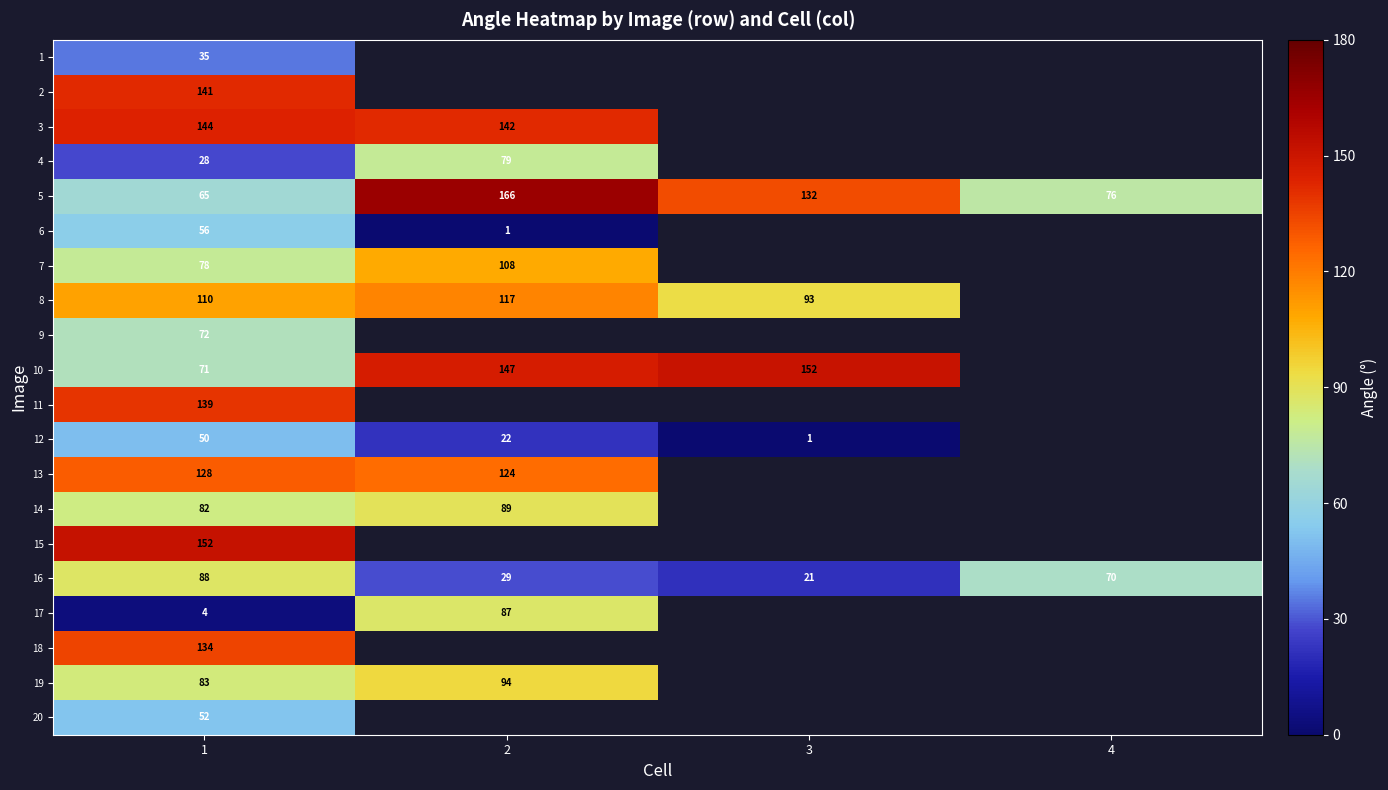

What is the difference between the highest and lowest values at 1?

148.0